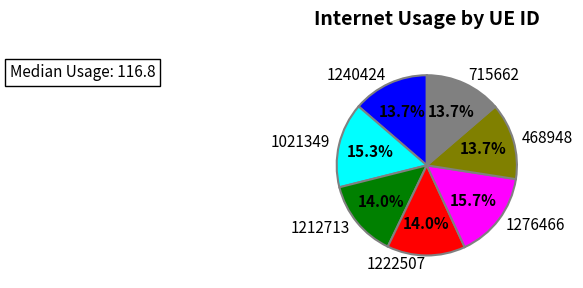

To the nearest percent, what portion does 1021349 represent?

15%